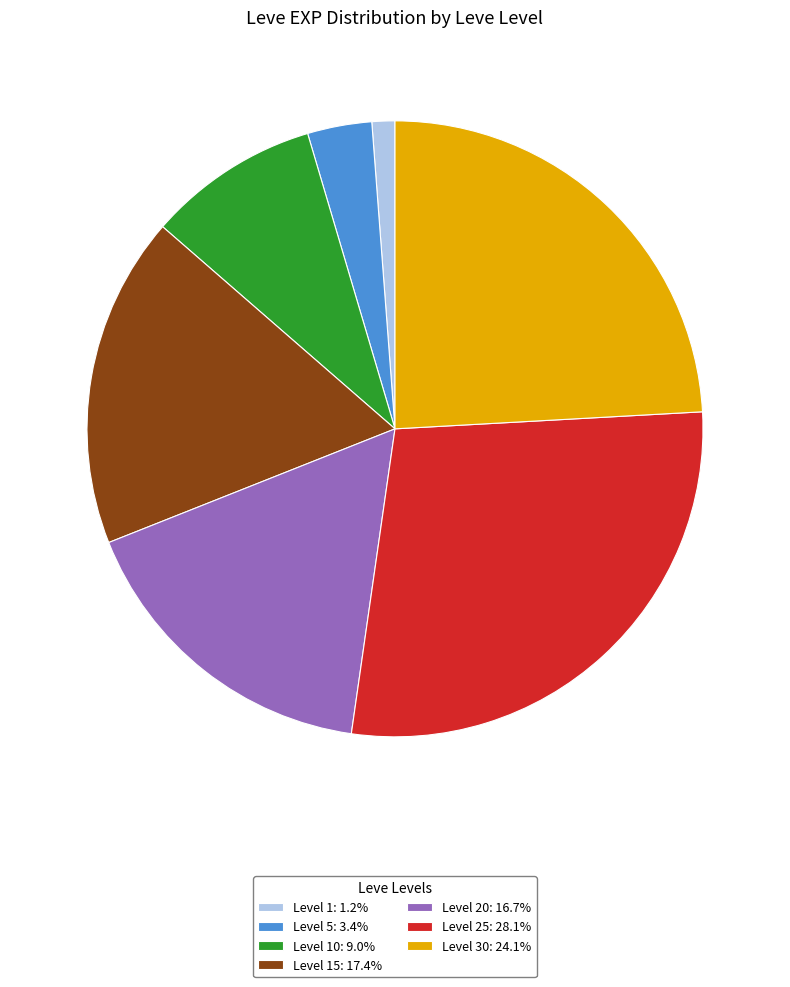

Is the sum of Level 15: 17.4% and Level 20: 16.7% greater than half?

No